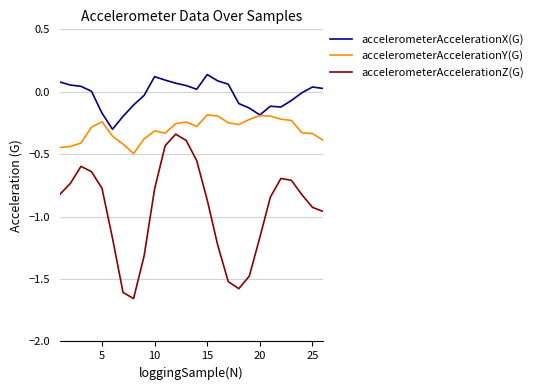

Does the chart have visible grid lines?

Yes